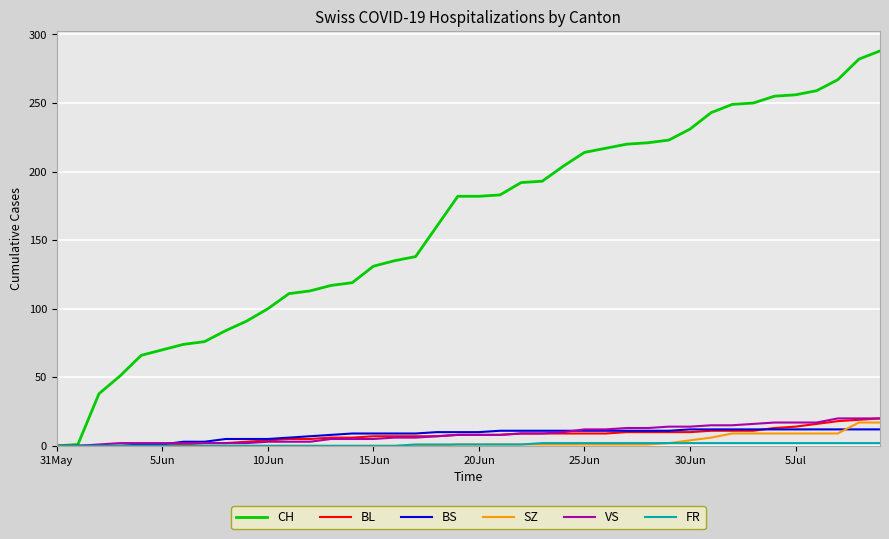

What is the maximum value shown in the chart?

288